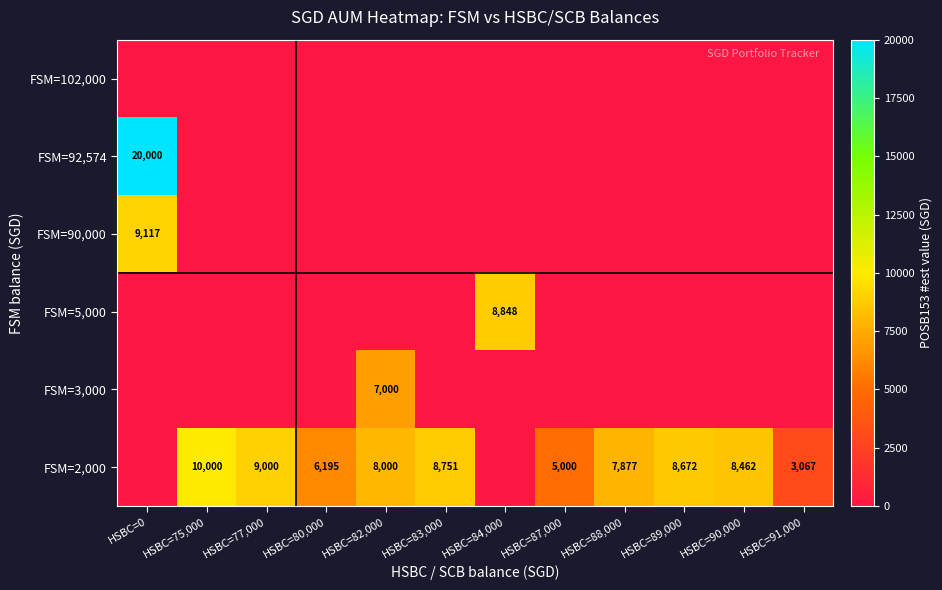

Count the number of categories in the chart.

12